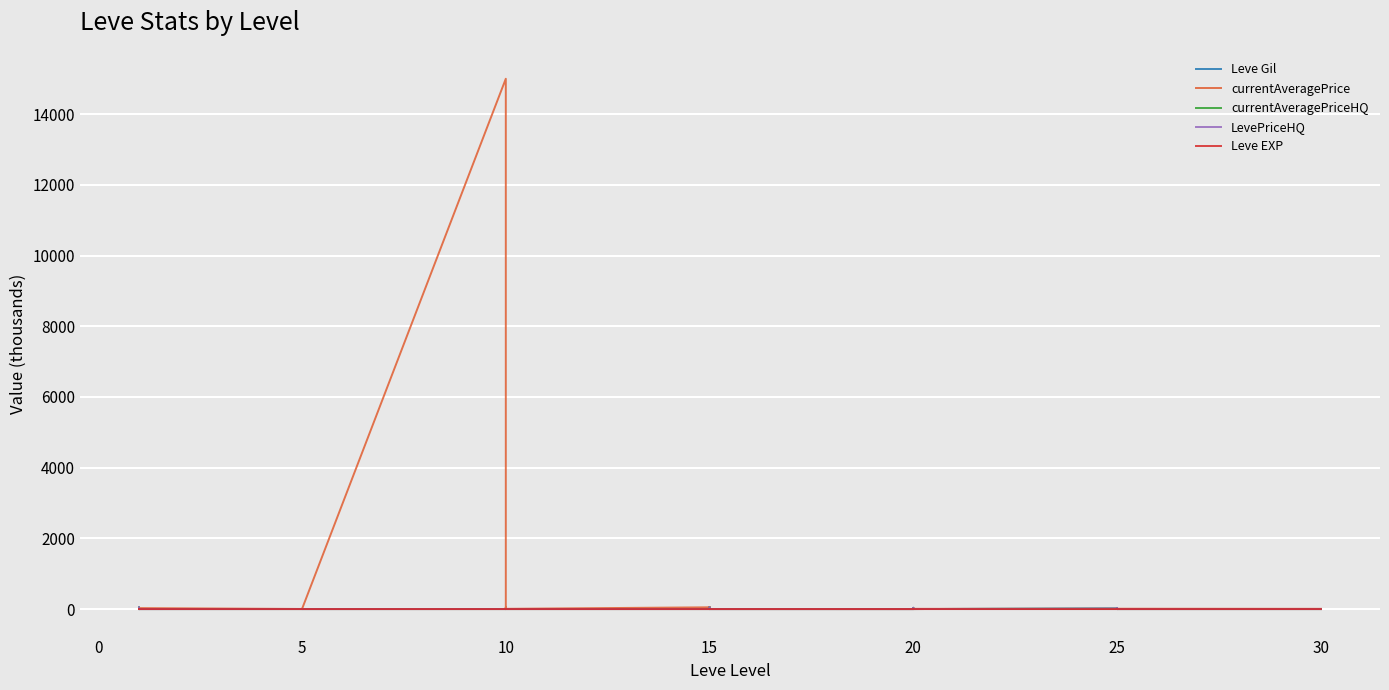

Which series changed the most between 5 and 35?

currentAveragePrice